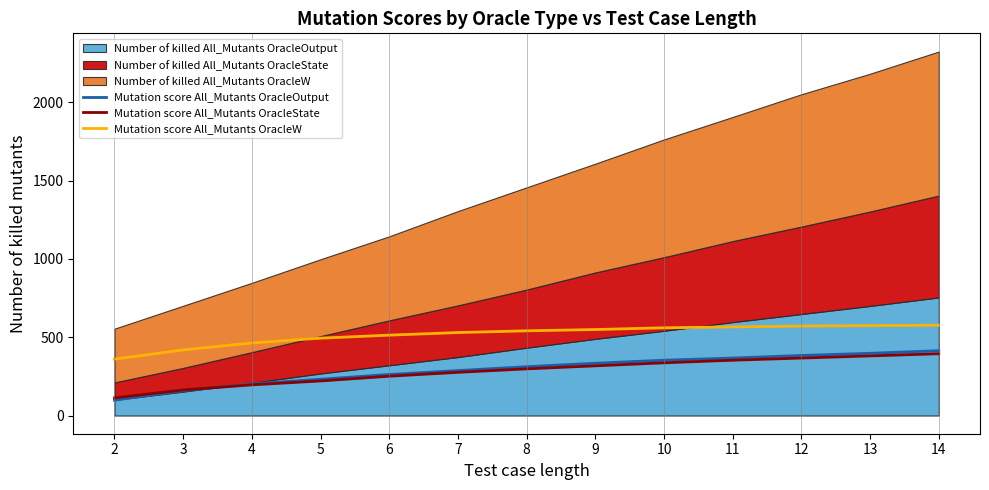

True or false: Mutation score All_Mutants OracleOutput has more than 1 points higher than both neighbors.

False